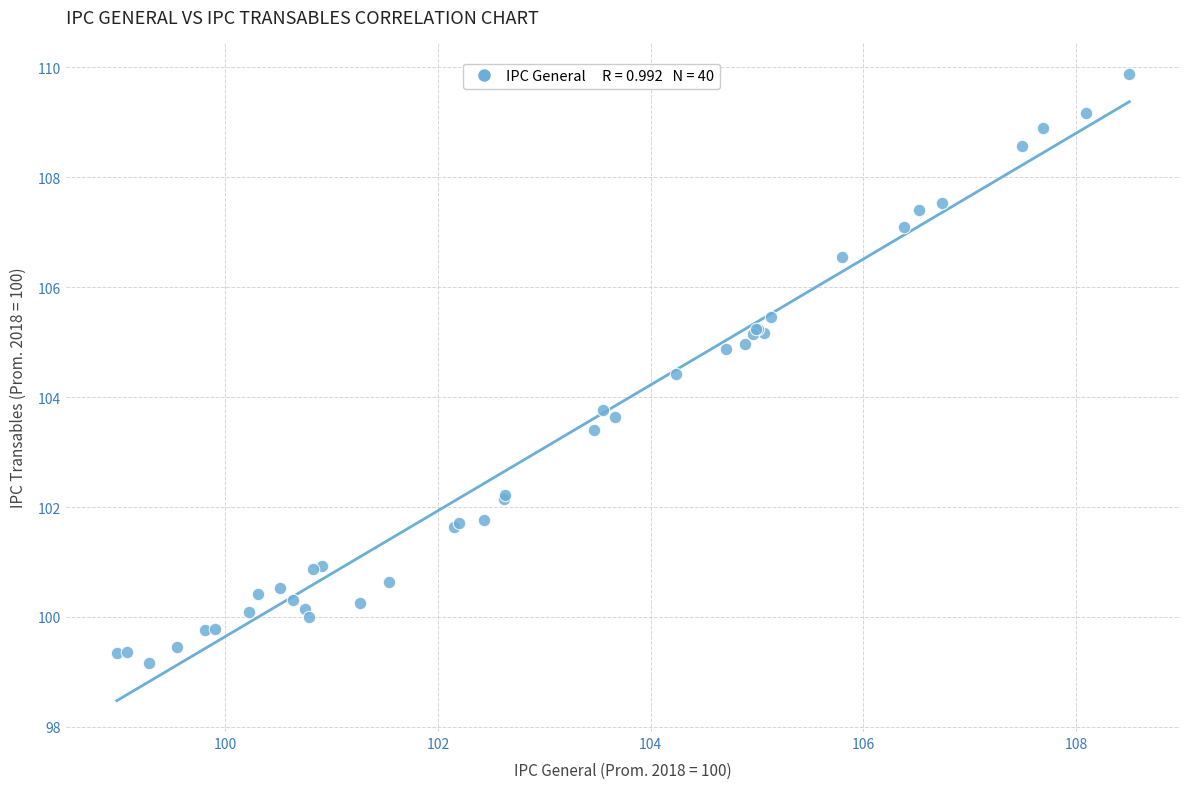

What Y value in the scatter plot is closest to 104?

103.8